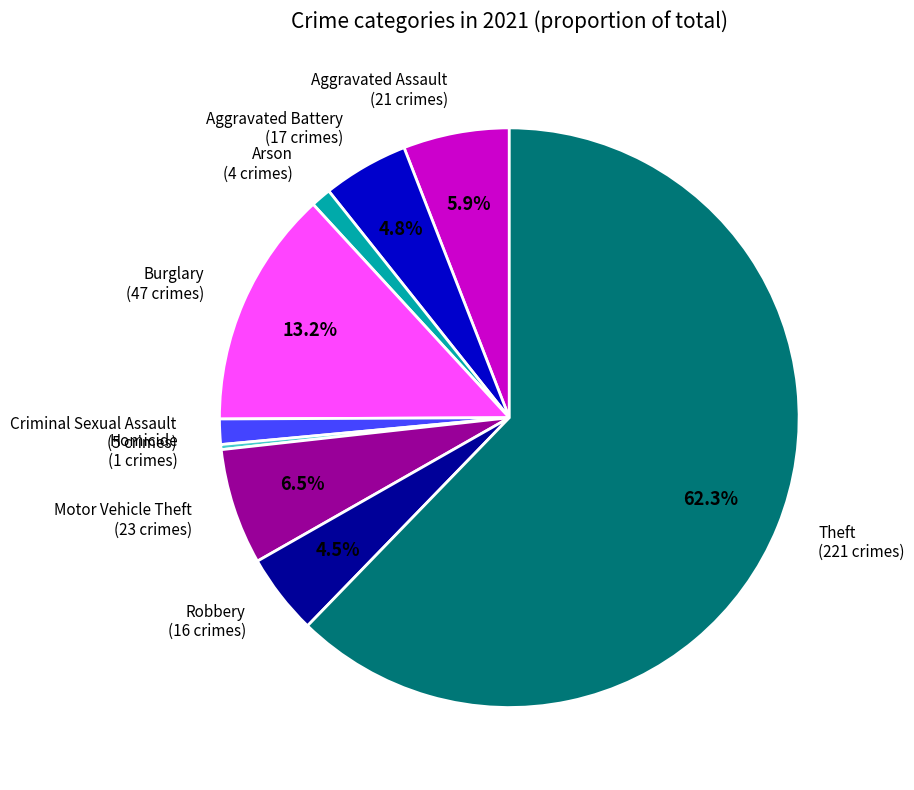

To the nearest percent, what is the average slice percentage?

11%